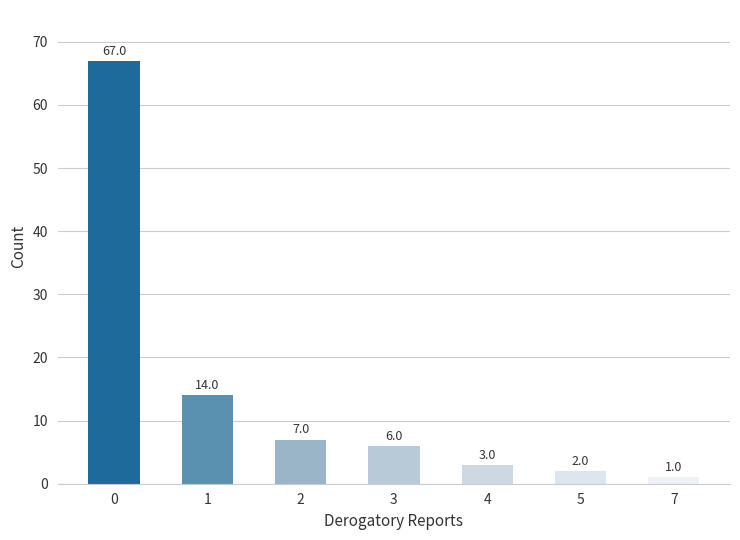

List the labels in order of value, smallest first.

7, 5, 4, 3, 2, 1, 0